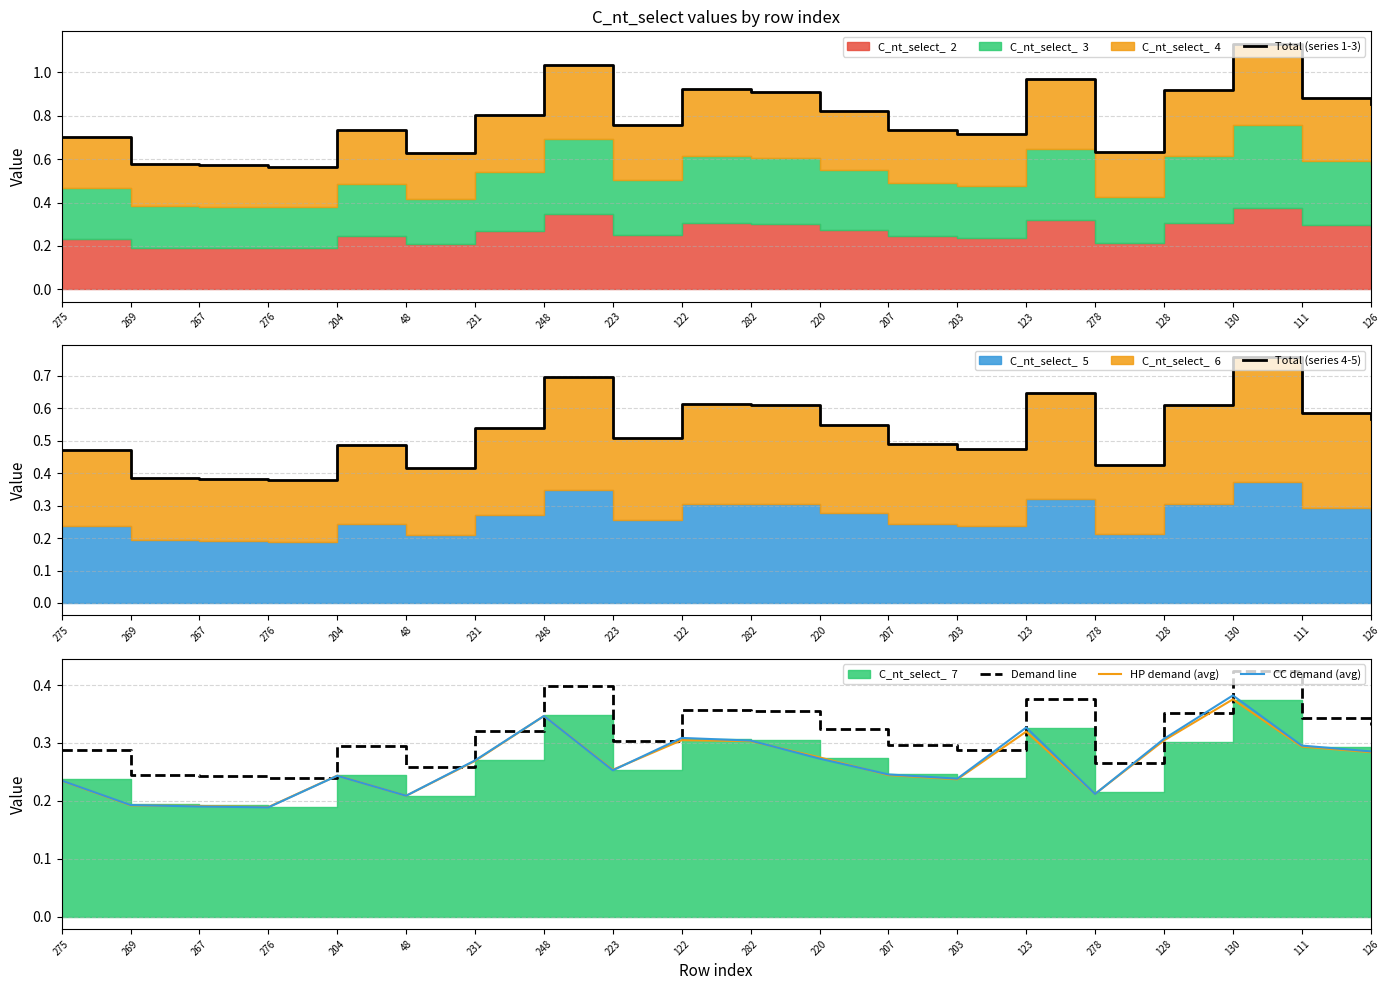

True or false: Demand line and CC demand (avg) cross at least once.

False